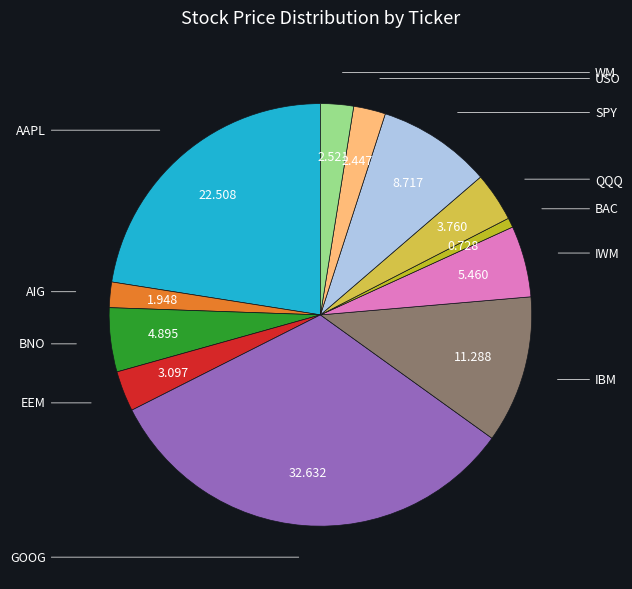

Is there a majority slice in this chart?

No